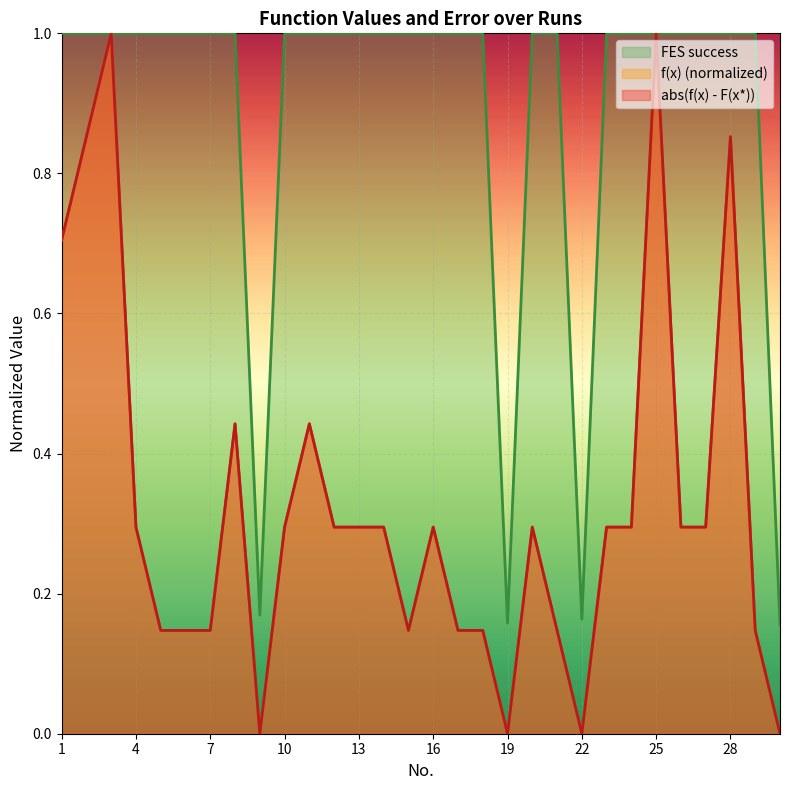

Reading left to right, transcribe all the data shown in this chart.

f(x): 0.7	0.9	1.0	0.3	0.1	0.1	0.1	0.4	0.0	0.3	0.4	0.3	0.3	0.3	0.1	0.3	0.1	0.1	0.0	0.3	0.1	0.0	0.3	0.3	1.0	0.3	0.3	0.9	0.1	0.0
abs(f(x) - F(x*)): 0.7	0.9	1.0	0.3	0.1	0.1	0.1	0.4	0.0	0.3	0.4	0.3	0.3	0.3	0.1	0.3	0.1	0.1	0.0	0.3	0.1	0.0	0.3	0.3	1.0	0.3	0.3	0.9	0.1	0.0
FES success: 1.0	1.0	1.0	1.0	1.0	1.0	1.0	1.0	0.2	1.0	1.0	1.0	1.0	1.0	1.0	1.0	1.0	1.0	0.2	1.0	1.0	0.2	1.0	1.0	1.0	1.0	1.0	1.0	1.0	0.2